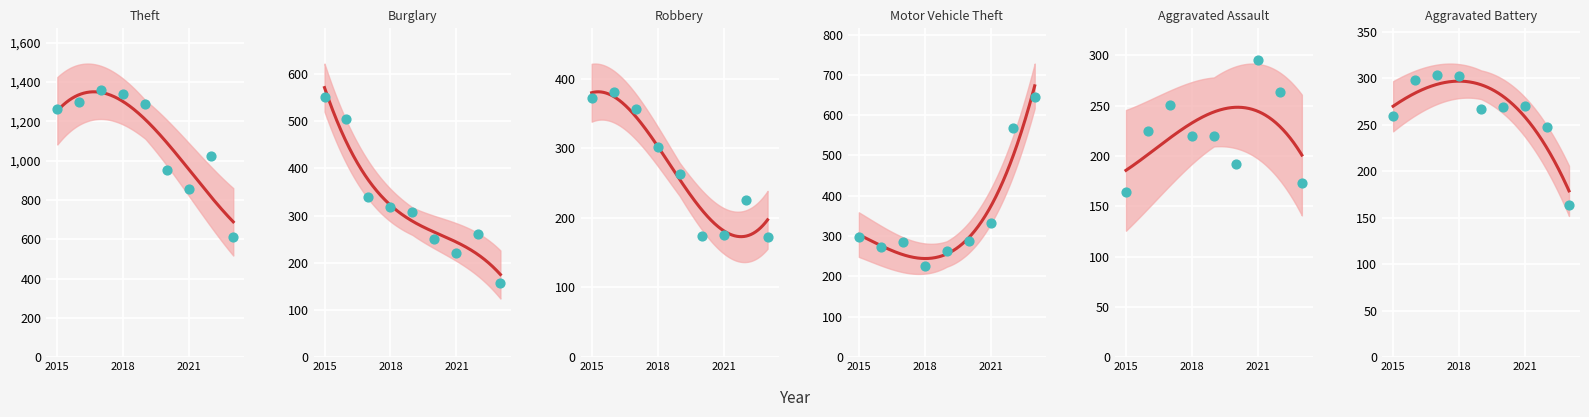

Which series reaches the maximum Y coordinate?

Theft